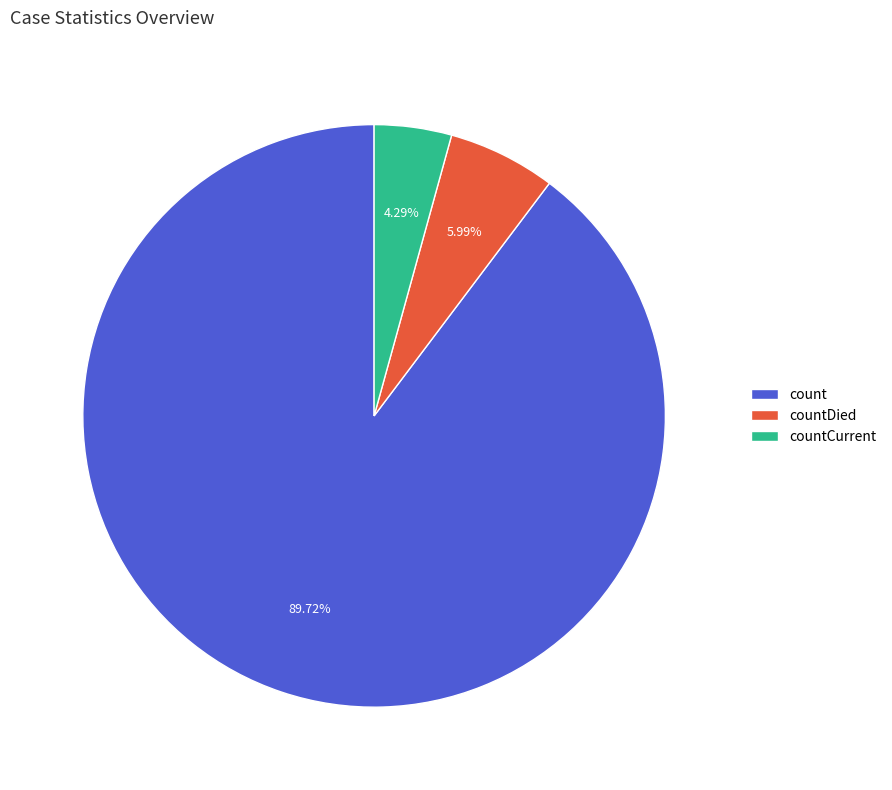

Approximately how many times larger is the value at count compared to countDied?

15.0